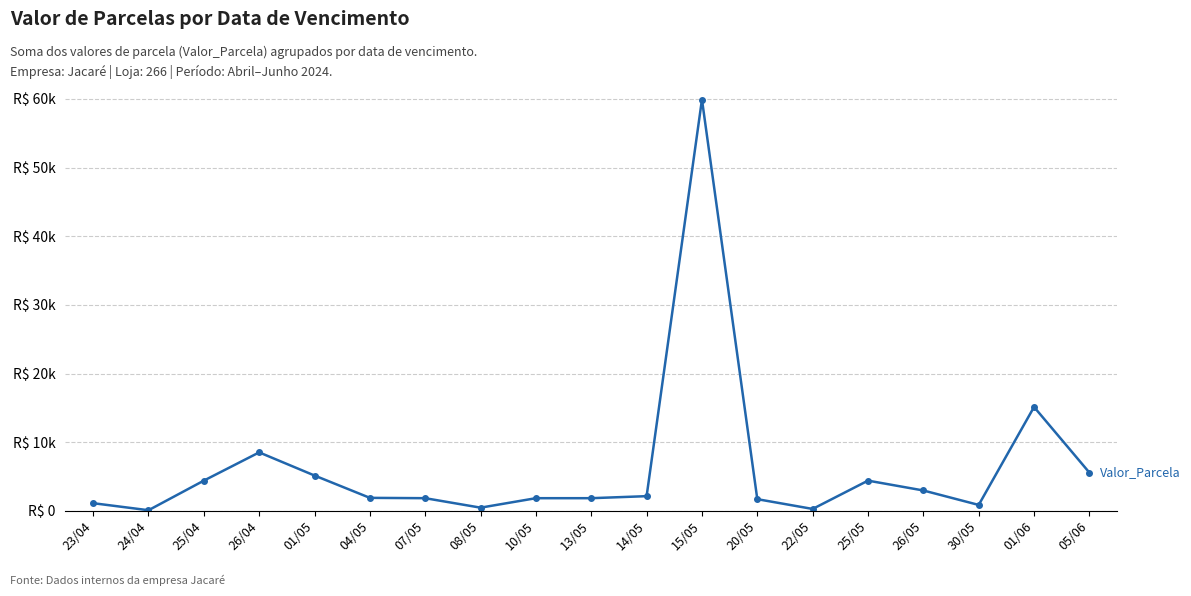

At which label is the value closest to 29995?

01/06